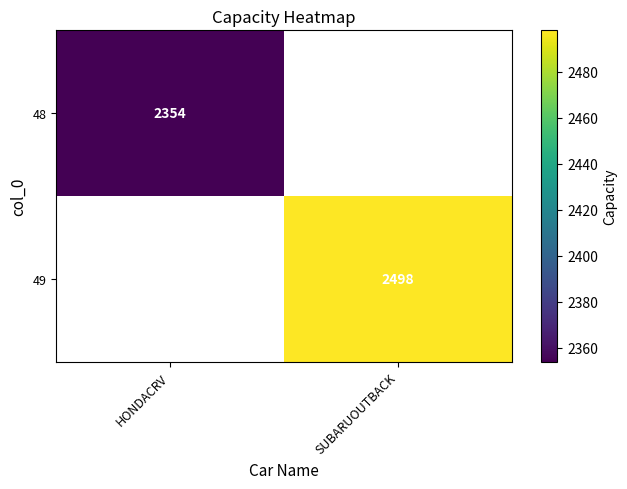

The 49 series shows 2498 at SUBARUOUTBACK. True or false?

True